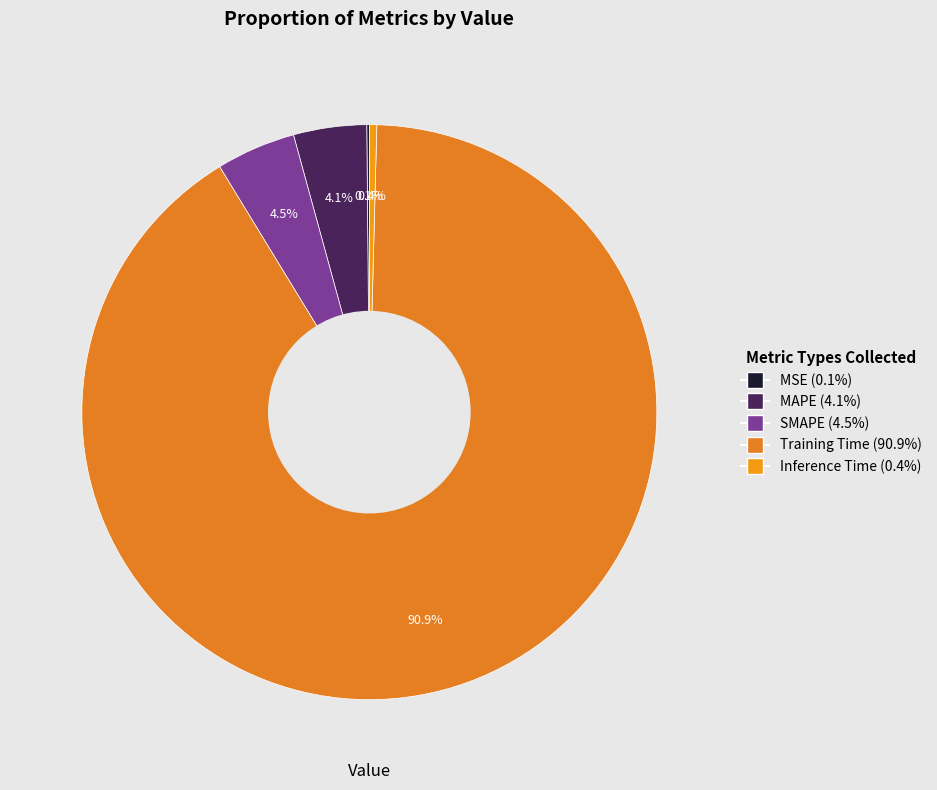

How many segments does this pie chart have?

5